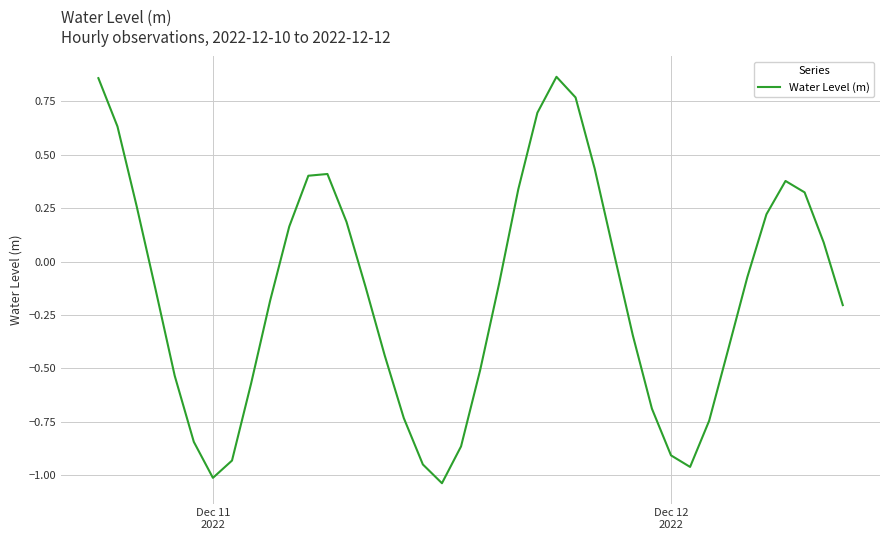

What is the sum of all values?

-6.2